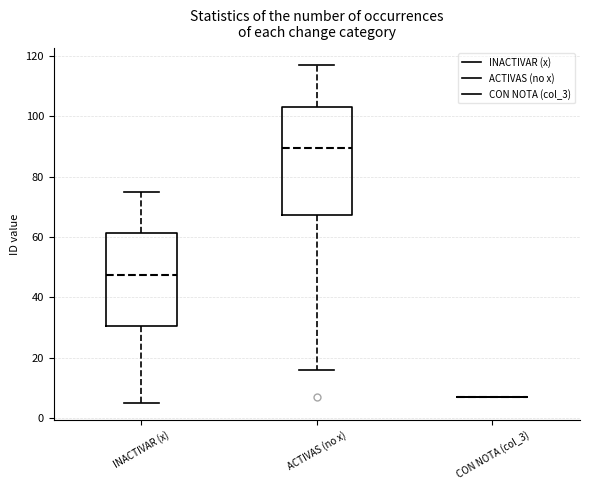

Which box is the tallest, from its lower edge to its upper edge?

ACTIVAS (no x)